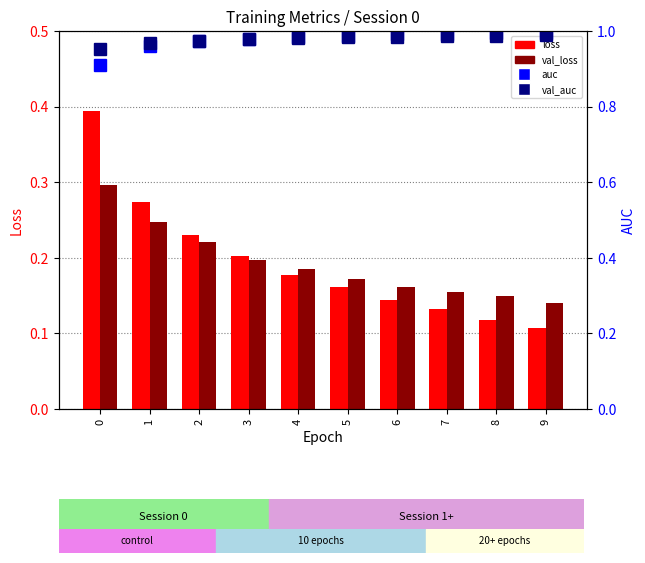

How many series are shown in this chart?

4